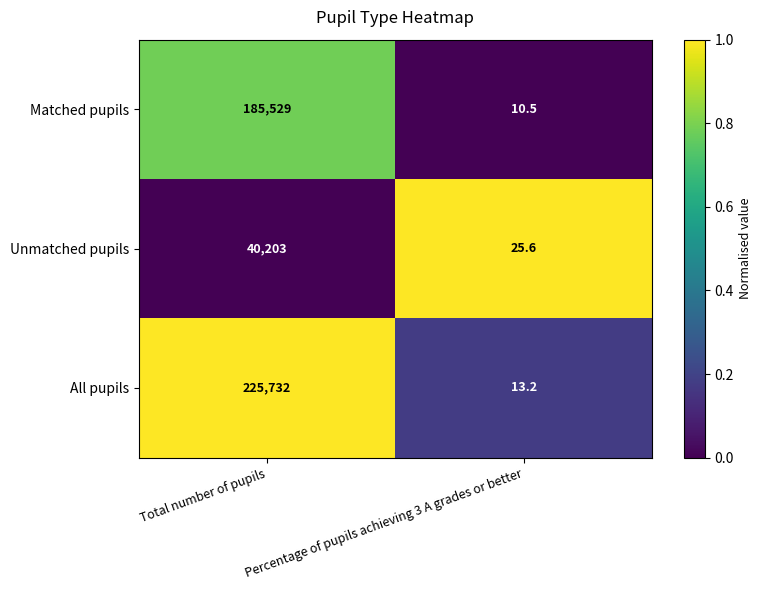

Is it true that Unmatched pupils equals 25.6 at Percentage of pupils achieving 3 A grades or better?

True